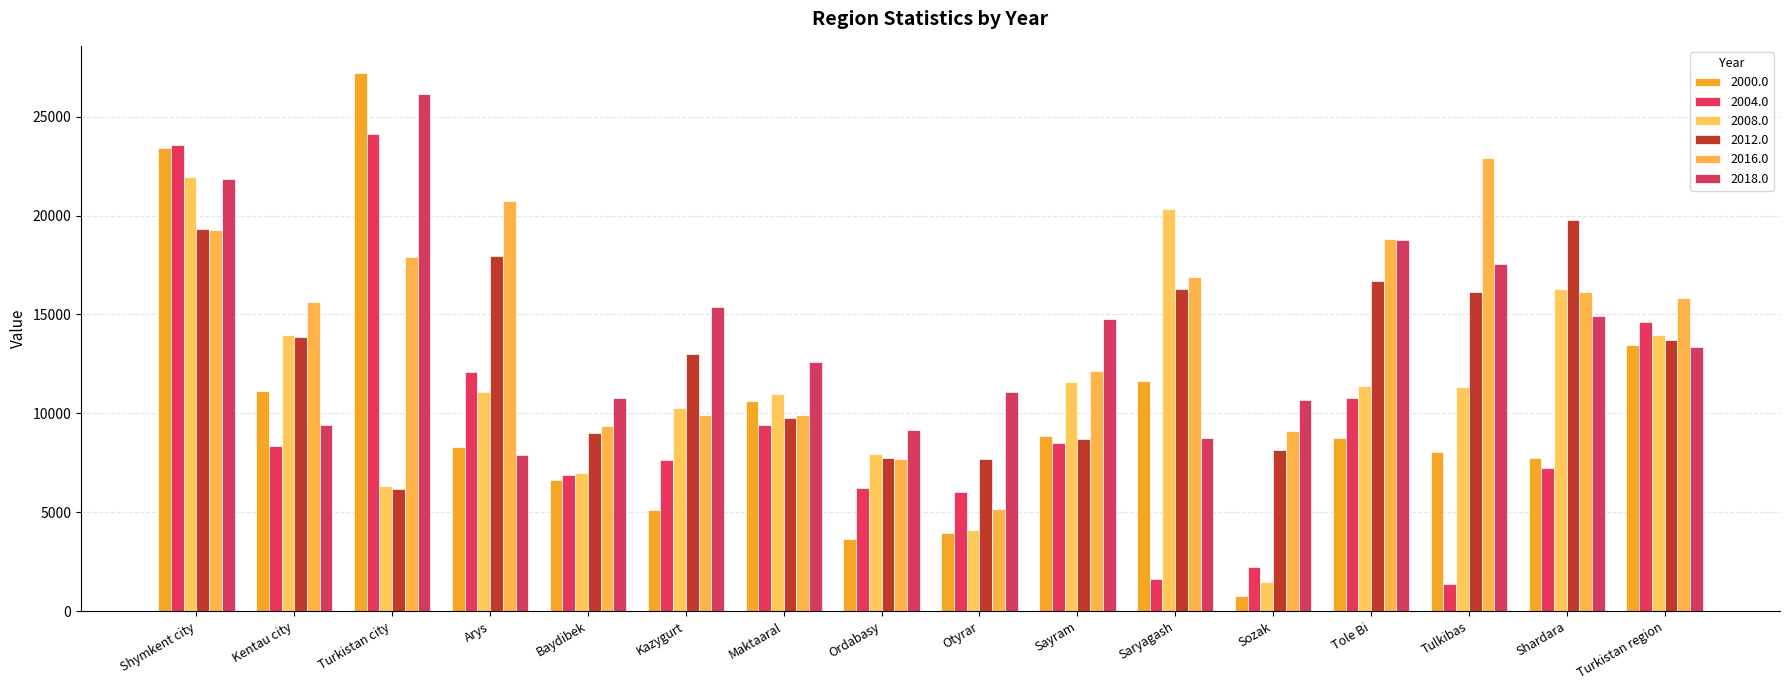

At which category does the chart reach its peak across all series?

Turkistan city